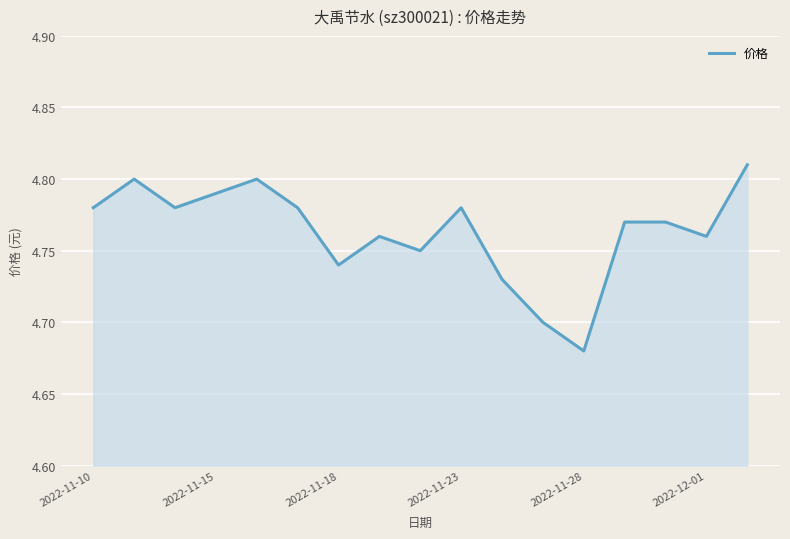

True or false: there are more than 0 points higher than both neighbors.

True